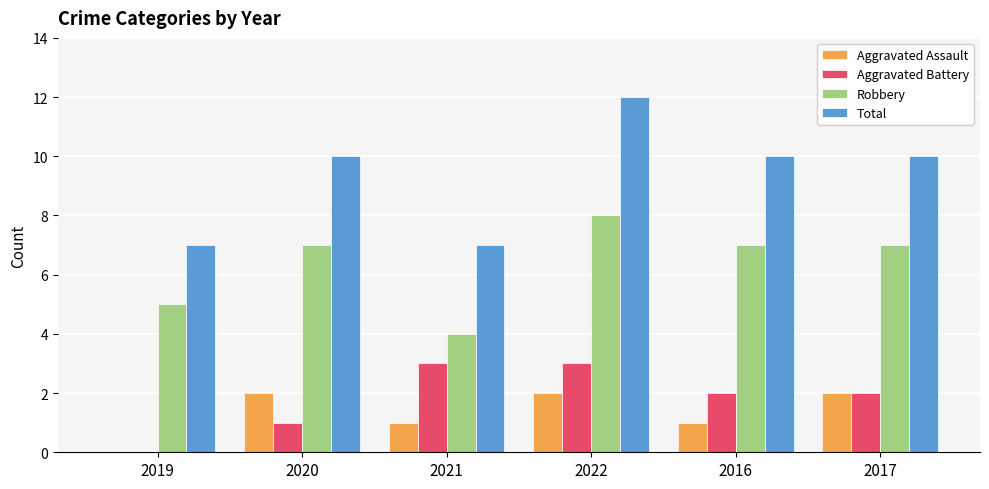

Which series has the widest spread of values?

Total